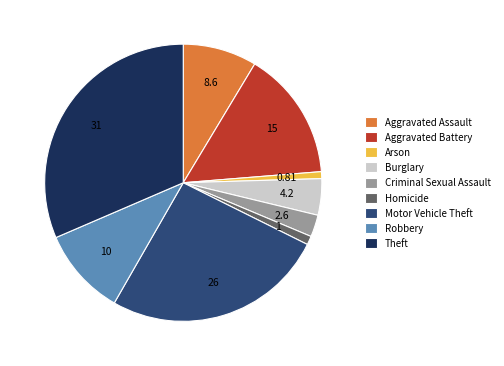

Which slice is the largest?

Theft